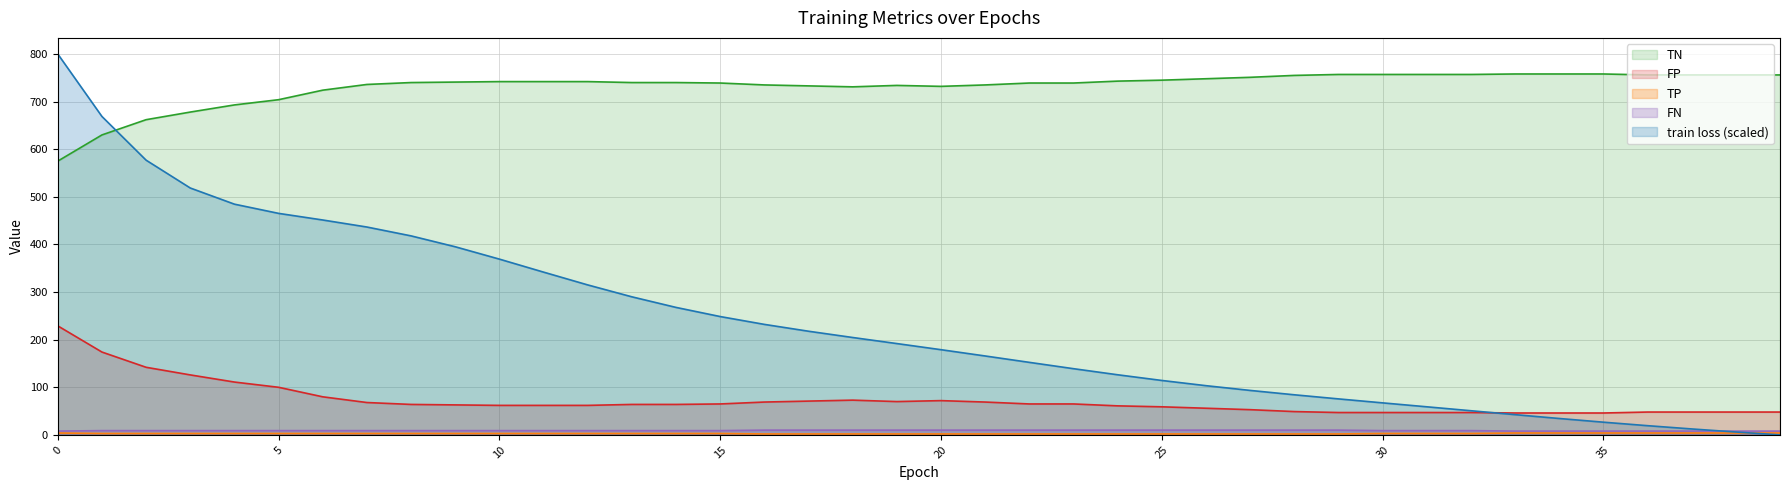

Which series has the largest range (max minus min)?

train loss (scaled)